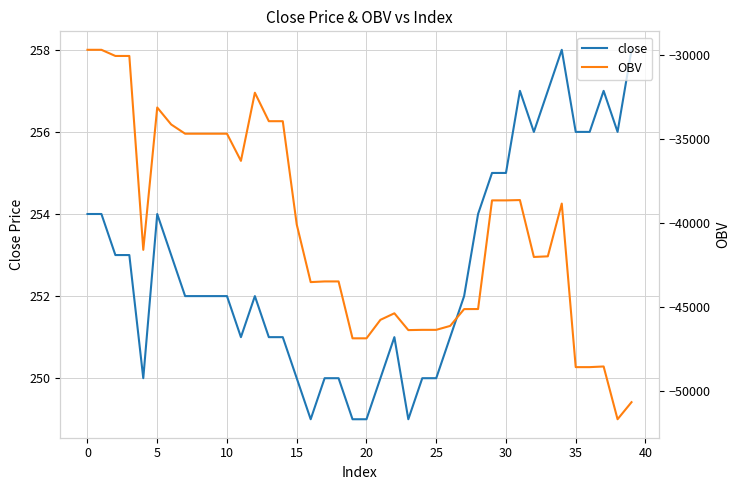

Which series has the largest total across all categories?

close